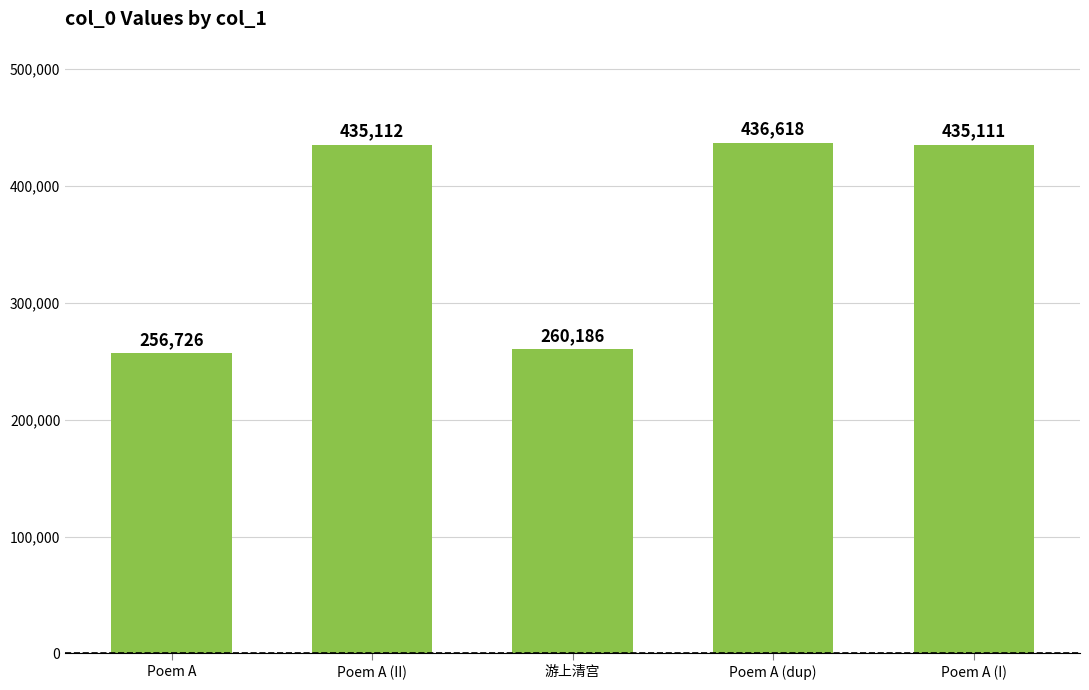

What is the difference between the maximum and minimum values?

179892